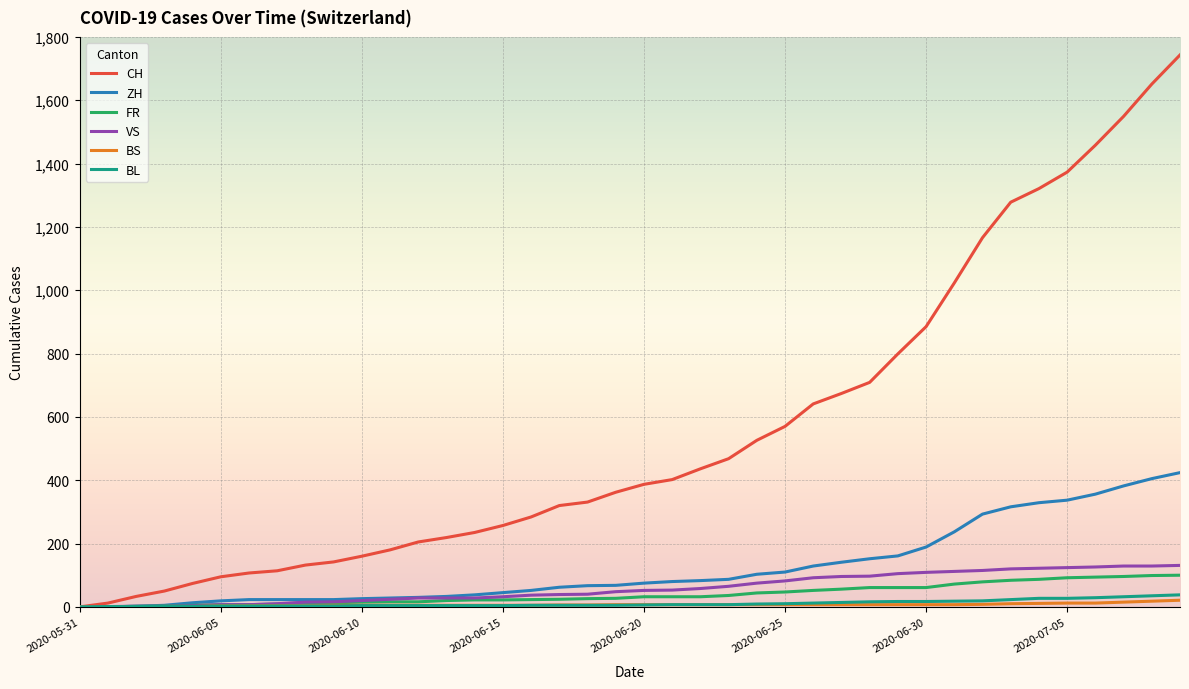

Which series has the largest range (max minus min)?

CH